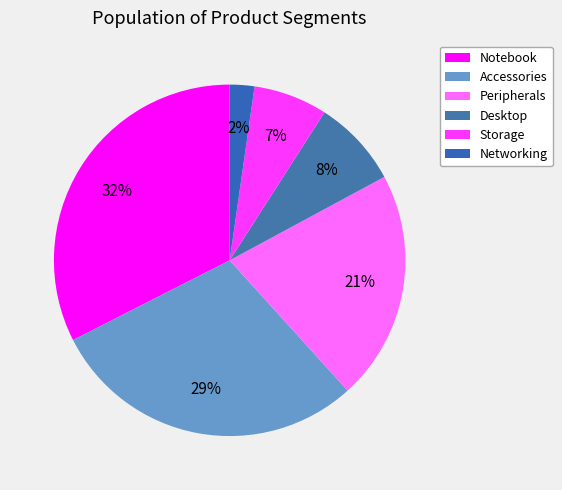

True or false: Accessories accounts for 29% of the total.

True